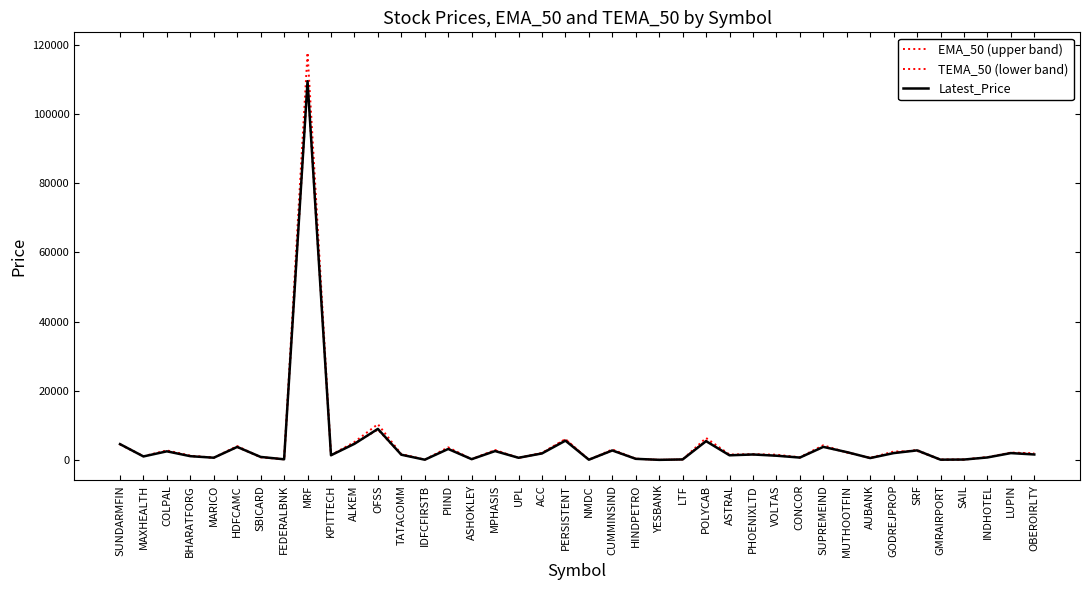

Does the chart have visible grid lines?

No